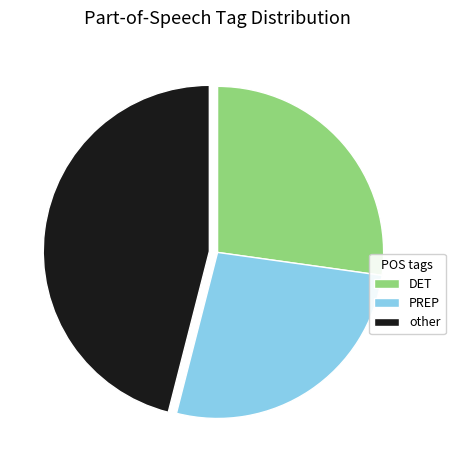

The other slice represents 38% of the pie. True or false?

False